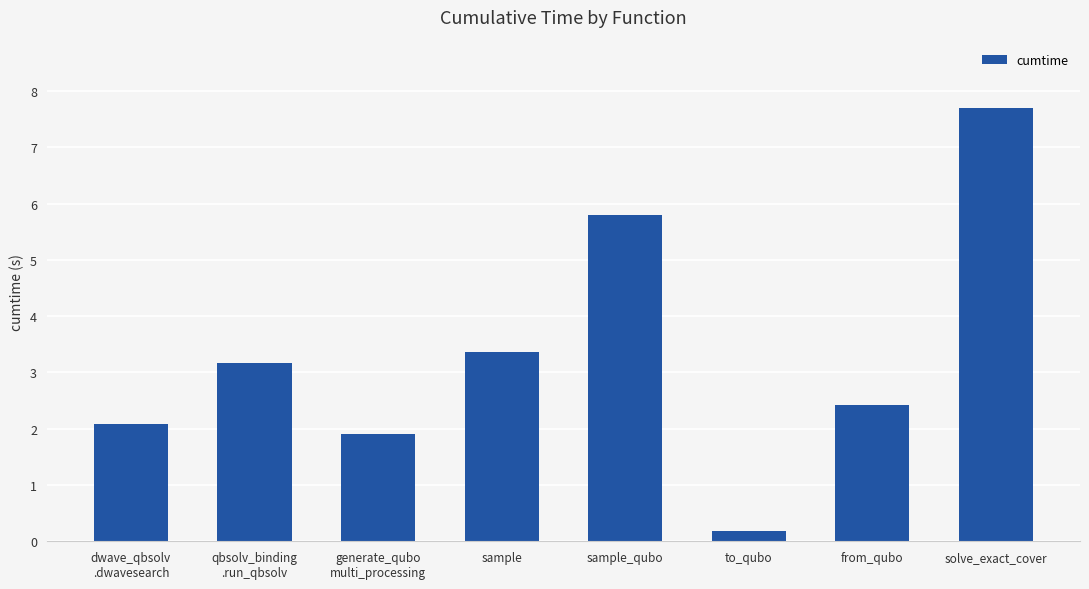

What position from the right is solve_exact_cover?

1